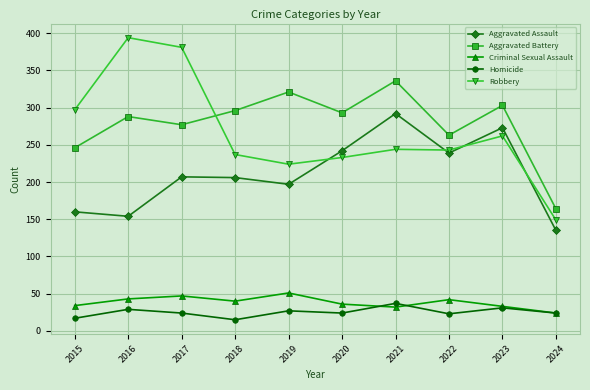

The value of Robbery at 2019 is 70. True or false?

False